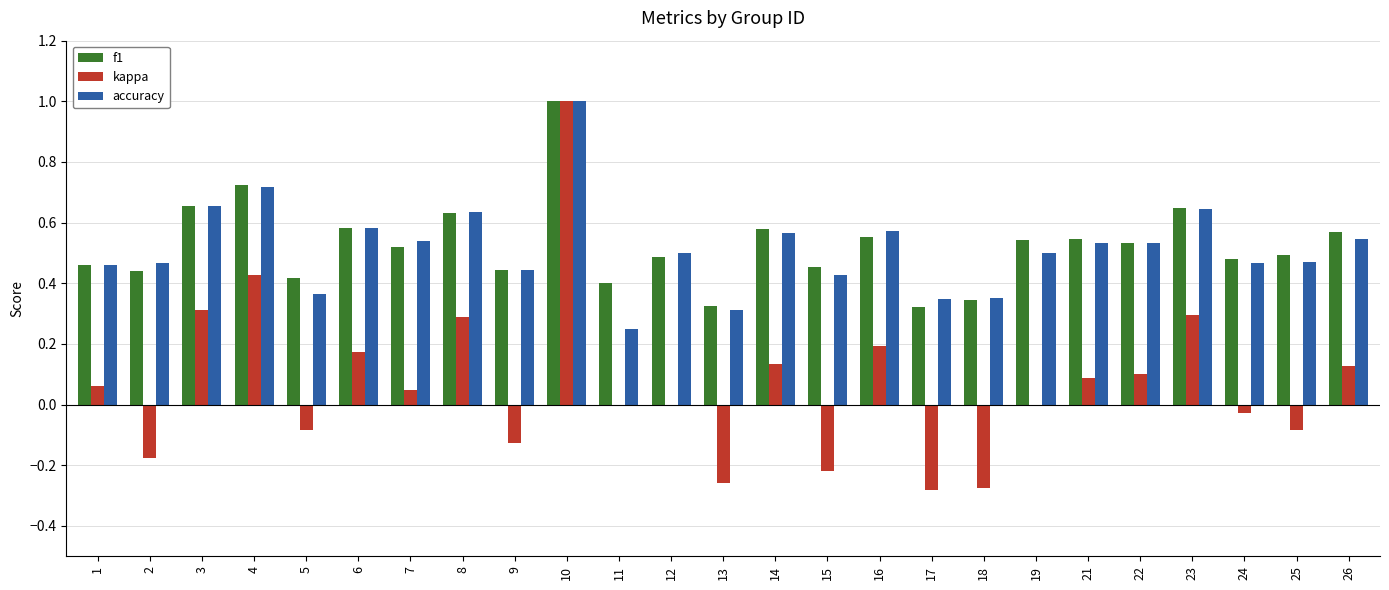

What is the sum of the f1 values at 14 and 22?

1.1